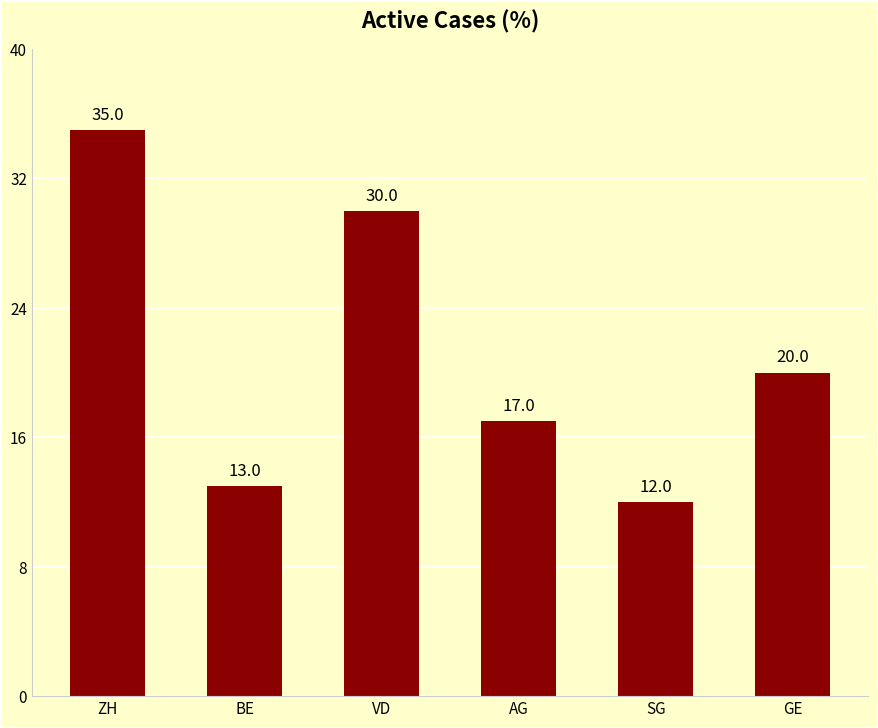

Reading left to right, what are all the values shown in this chart?

ZH=35	BE=13	VD=30	AG=17	SG=12	GE=20